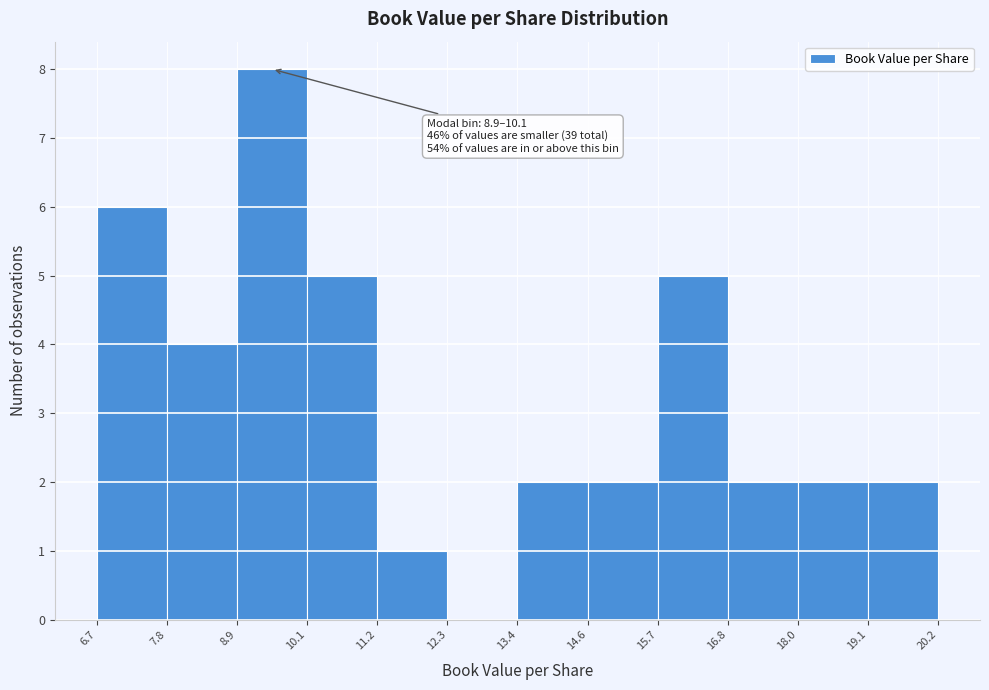

Which range on the x-axis has the tallest bar?

8.9 to 10.1